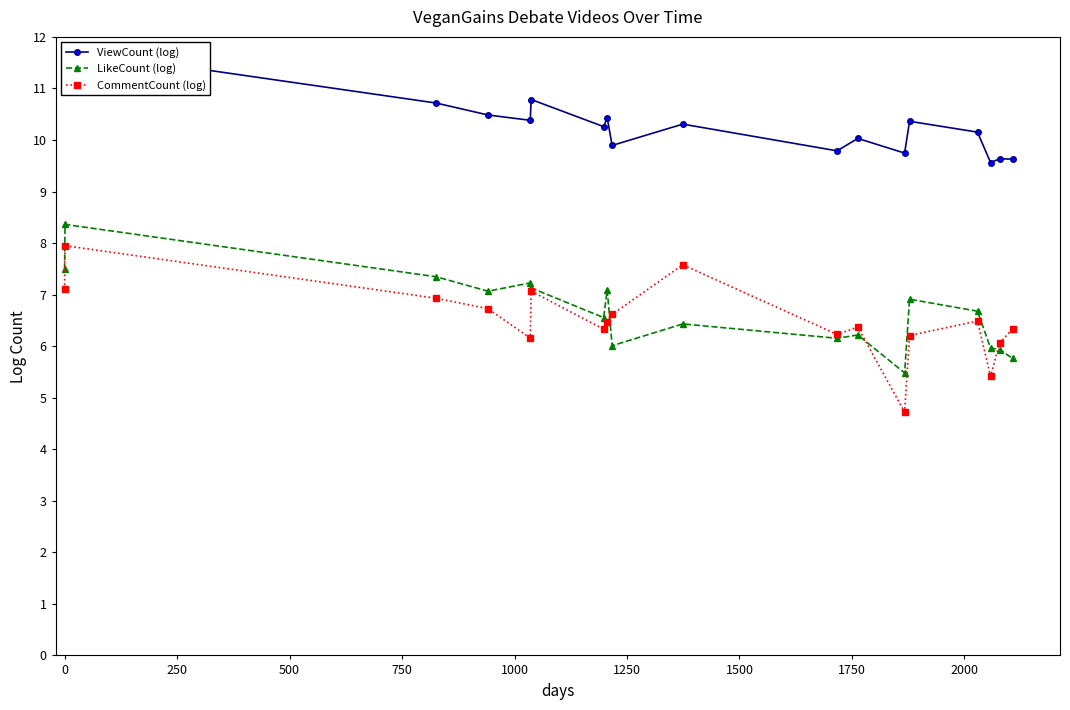

True or false: CommentCount (log) has more than 1 interior local peaks.

True